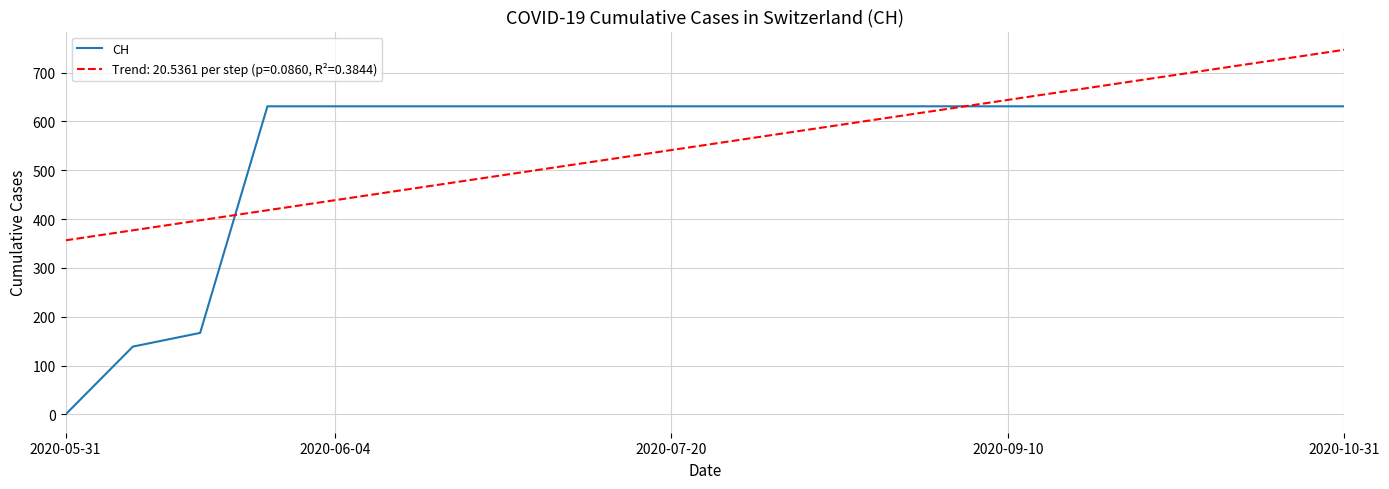

What is the maximum value for CH?

631.0